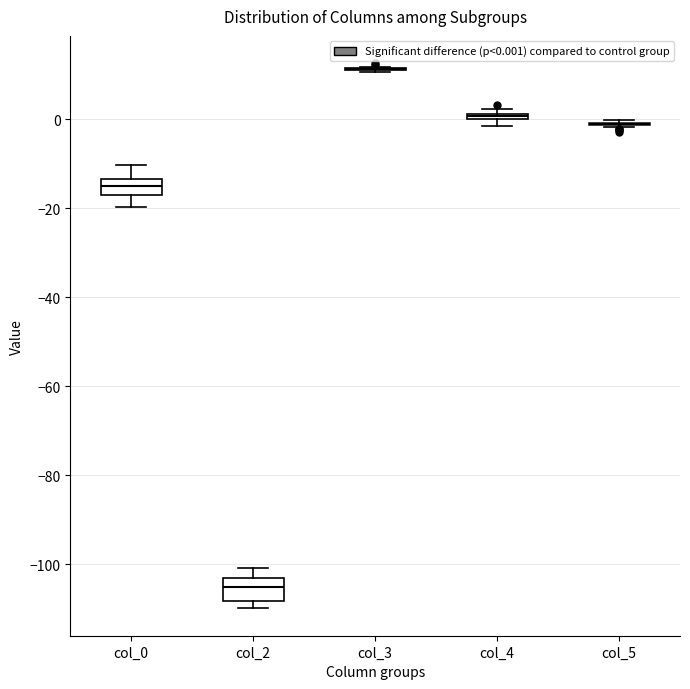

Where is the upper edge of the box for col_4 on the y-axis? The values are not printed on the chart, so give them approximately, as read against the axis.

2